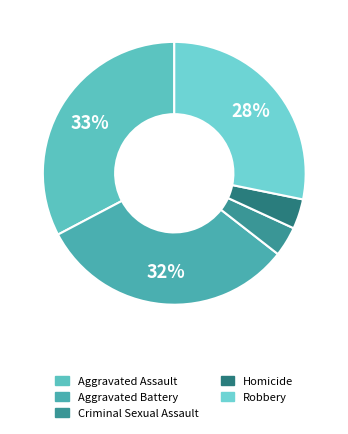

What percentage do Aggravated Assault and Criminal Sexual Assault together represent?

36.4%